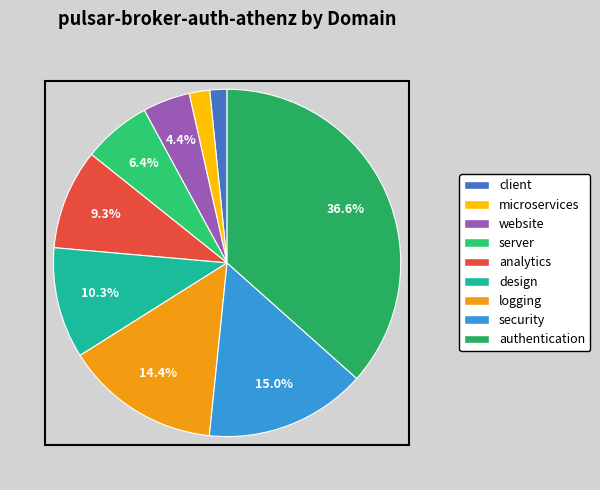

What is the change in value from client to logging?

+0.1